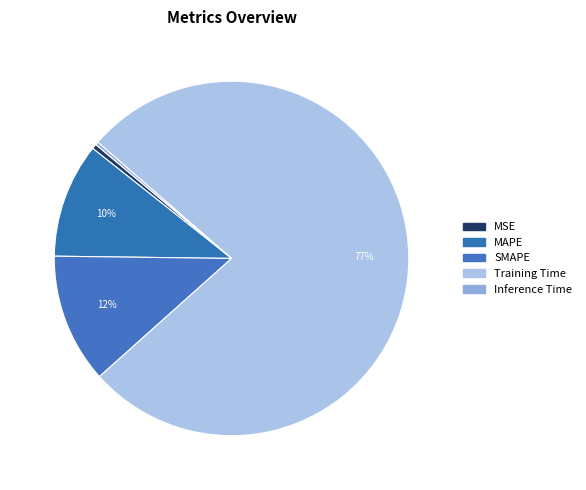

Combined, do MSE and MAPE account for over 50%?

No